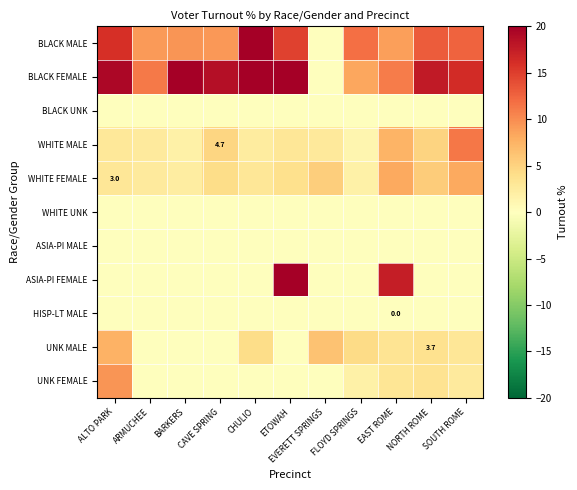

Rank the series at CHULIO from highest to lowest value.

BLACK MALE, BLACK FEMALE, UNK MALE, WHITE FEMALE, WHITE MALE, BLACK UNK, WHITE UNK, ASIA-PI MALE, ASIA-PI FEMALE, HISP-LT MALE, UNK FEMALE